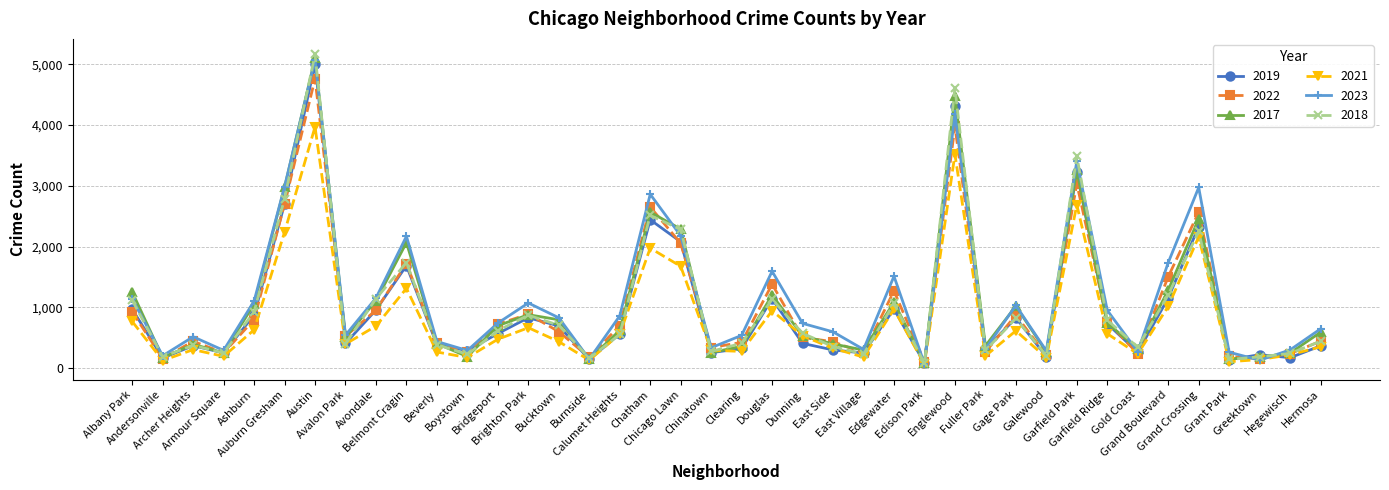

In 2019, how many points are lower than both neighbors (excluding endpoints)?

13